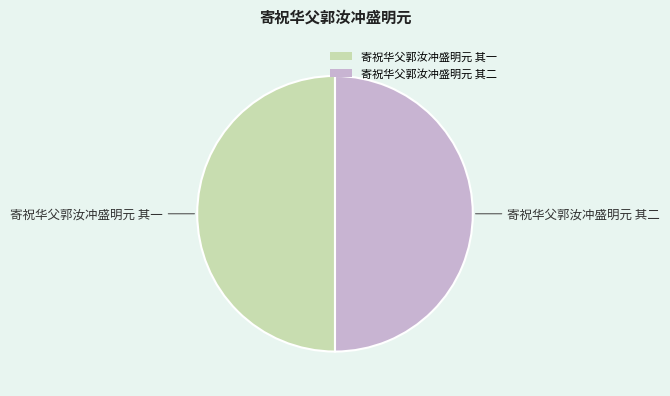

What is the ratio of the value at 寄祝华父郭汝冲盛明元 其一 to the value at 寄祝华父郭汝冲盛明元 其二?

1.0